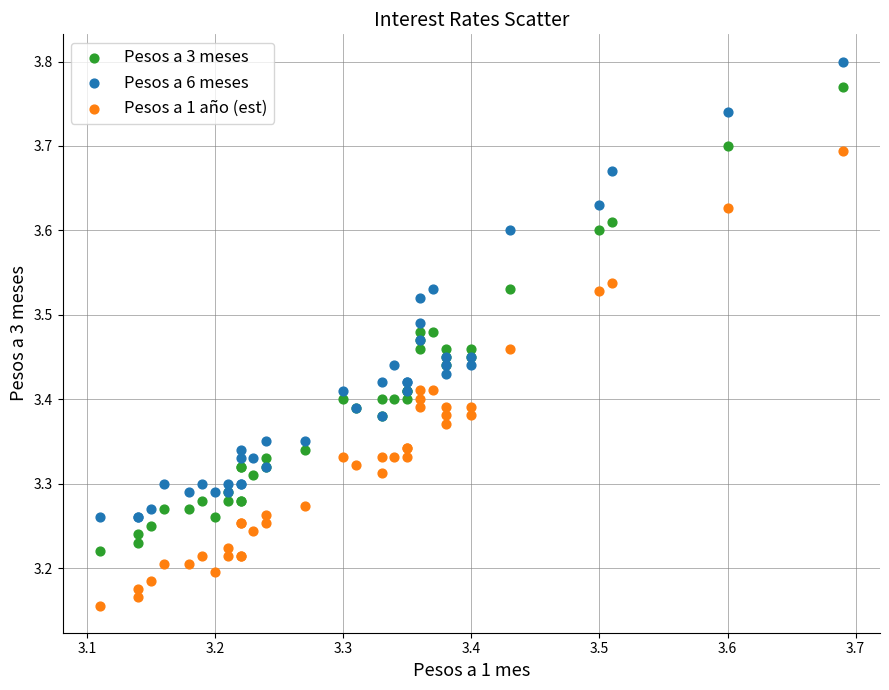

Which series contains the lowest Y value?

Pesos a 1 año (est)